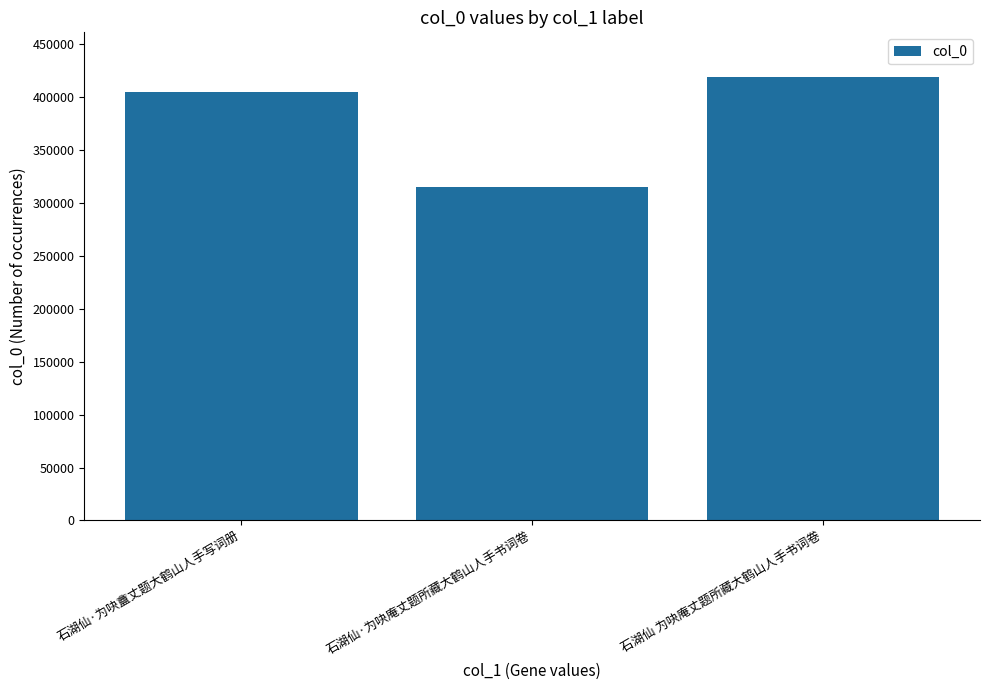

How many bars are there in total?

3